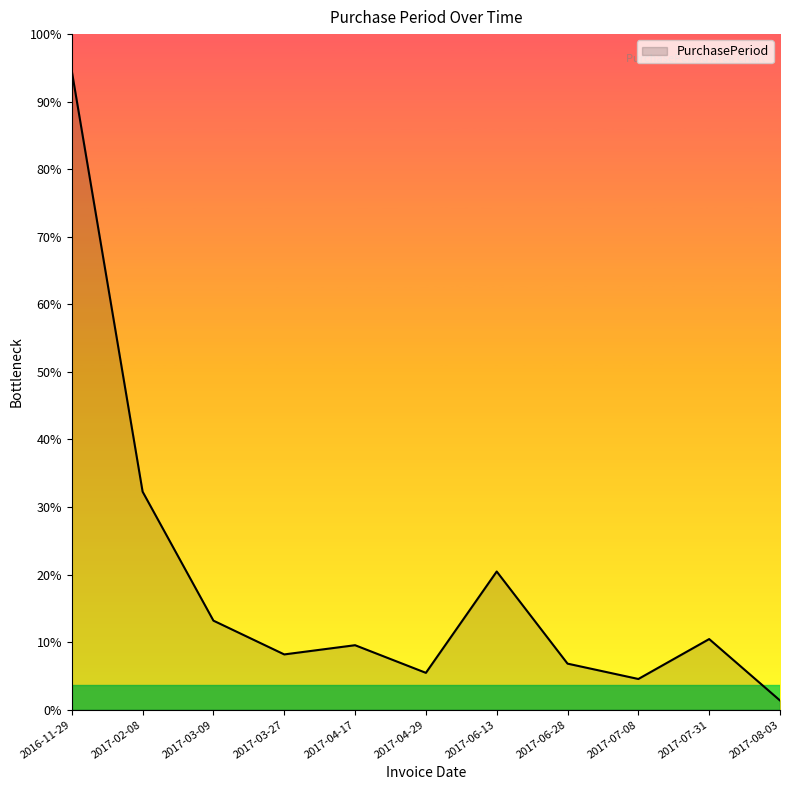

What position from the right is 2017-07-31?

2